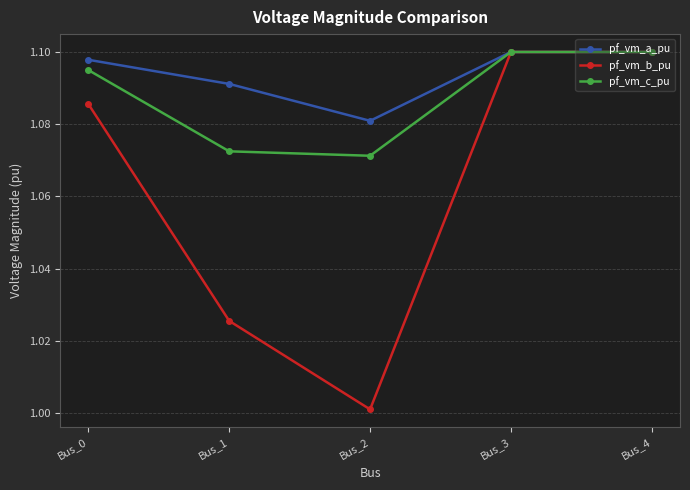

Is the value of pf_vm_b_pu at Bus_0 greater than the value of pf_vm_c_pu at Bus_2?

Yes